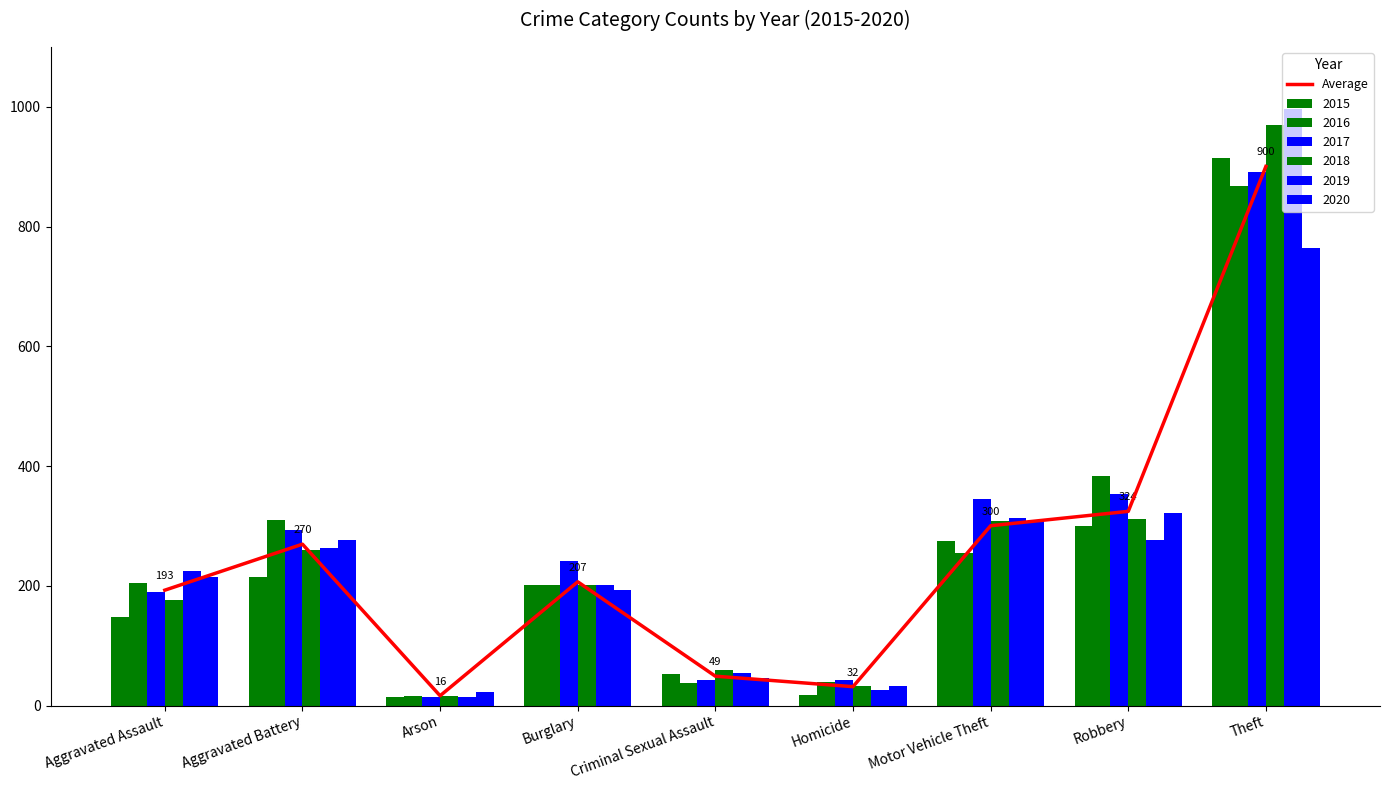

Reading left to right, transcribe all the data shown in this chart.

Aggravated Assault=192.7	Aggravated Battery=269.5	Arson=16.3	Burglary=206.7	Criminal Sexual Assault=49.0	Homicide=31.5	Motor Vehicle Theft=300.3	Robbery=324.3	Theft=900.5